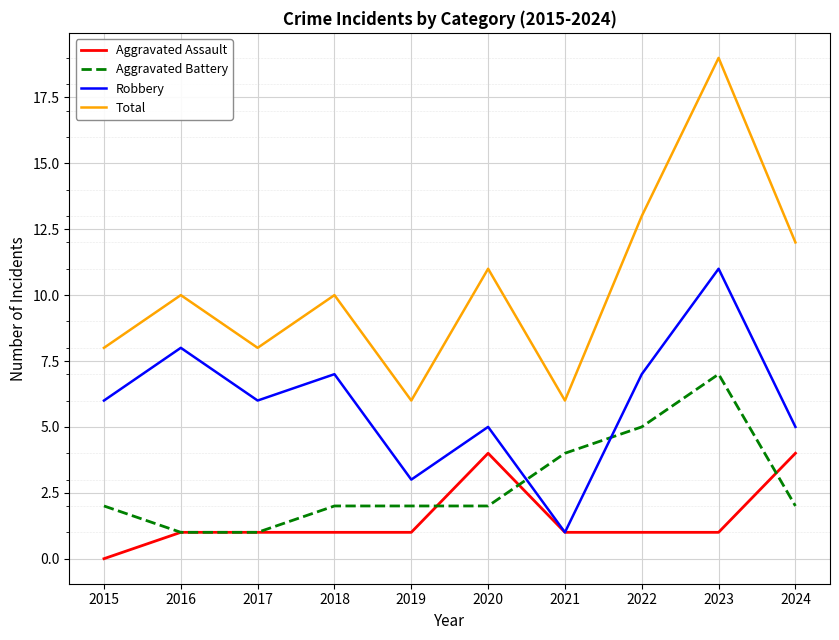

What are all the series names shown in the legend?

Aggravated Assault, Aggravated Battery, Robbery, Total